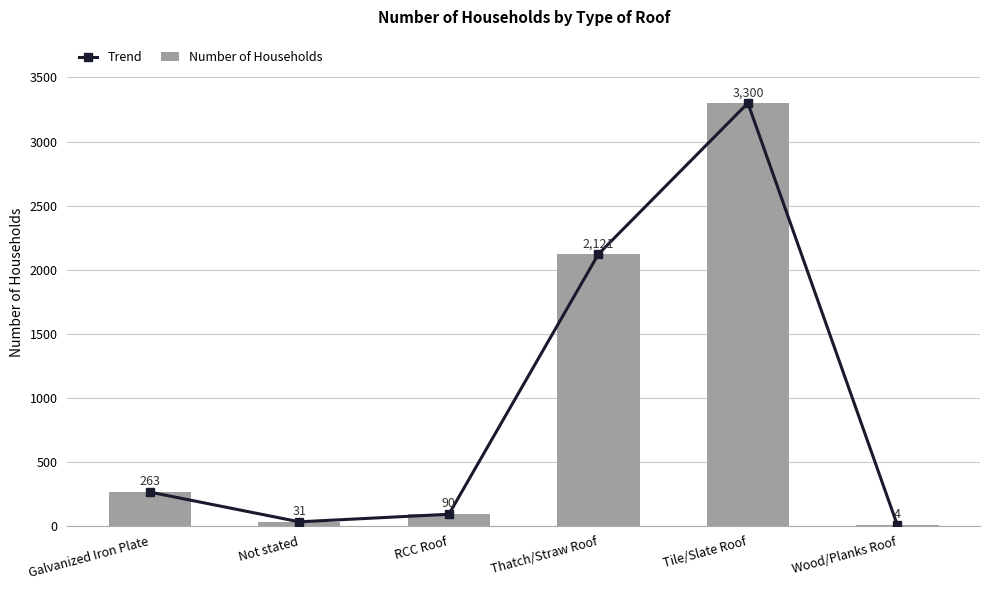

True or false: Trend has a value of 263 at Galvanized Iron Plate.

True